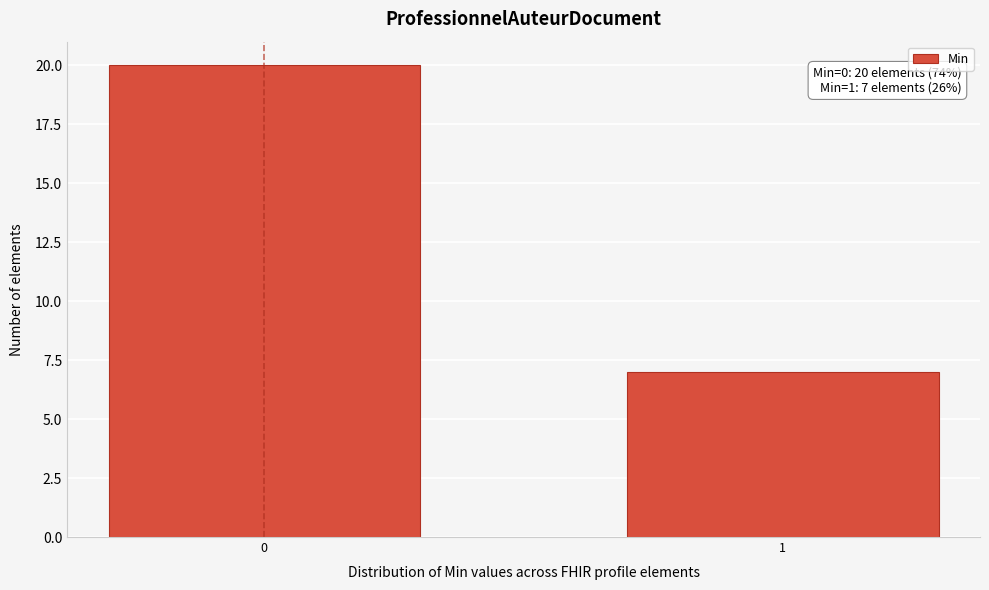

Reading left to right, extract all data points from this chart.

0=20	1=7